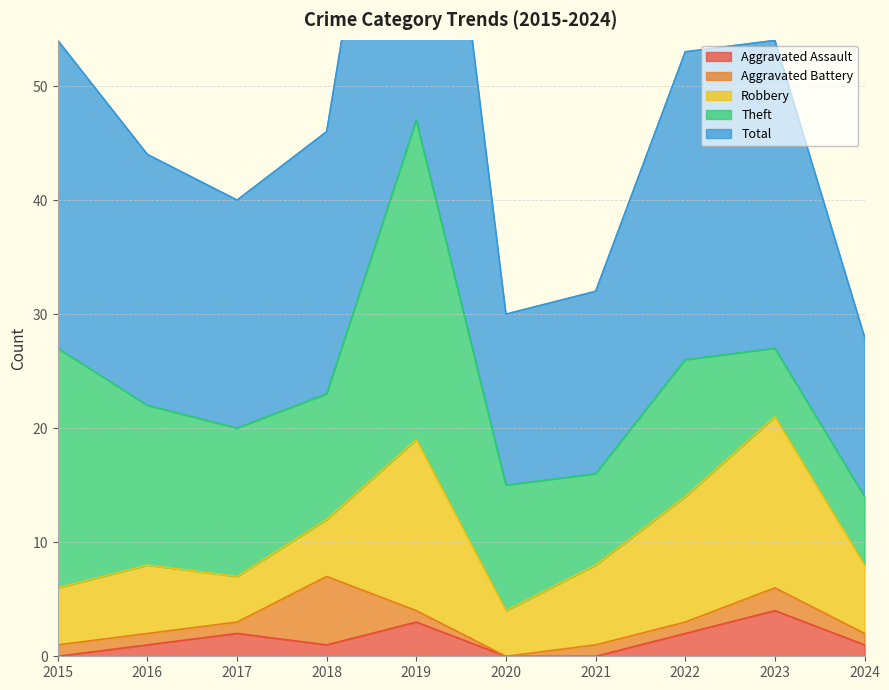

True or false: Robbery has a value of 5 at 2018.

True